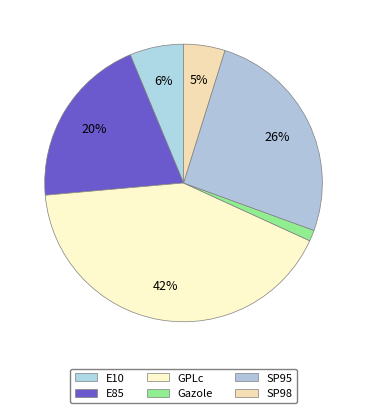

To the nearest percent, what percentage of the pie is GPLc?

42%